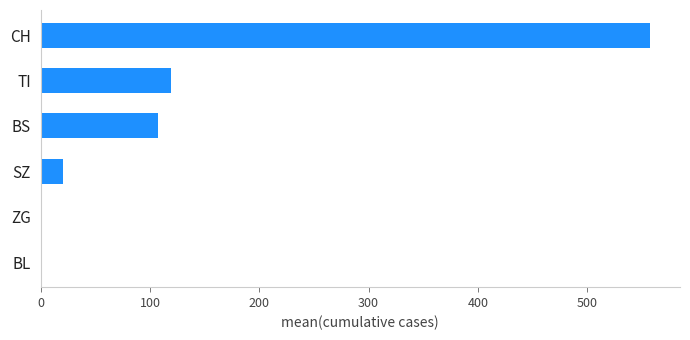

Reading bottom to top, what are all the values shown in this chart?

BL=0.0	ZG=0.0	SZ=20.7	BS=107.3	TI=118.9	CH=557.0